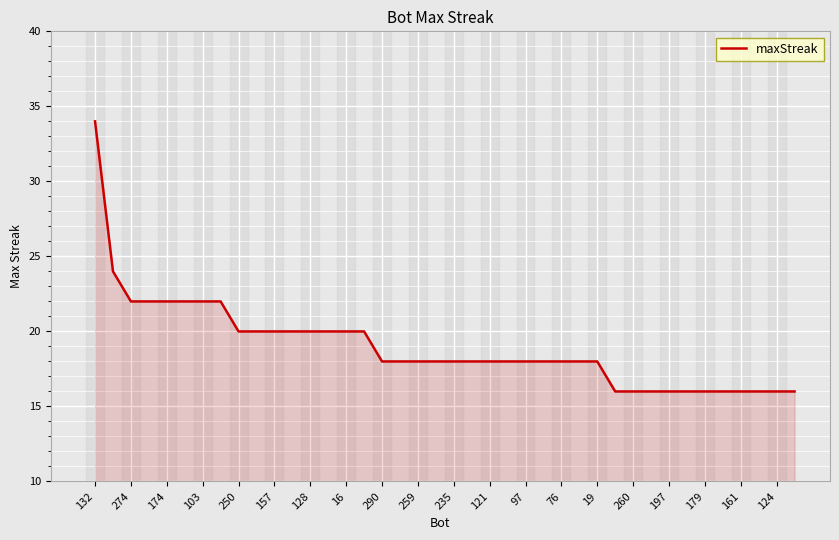

What is the difference between the maximum and minimum values?

18